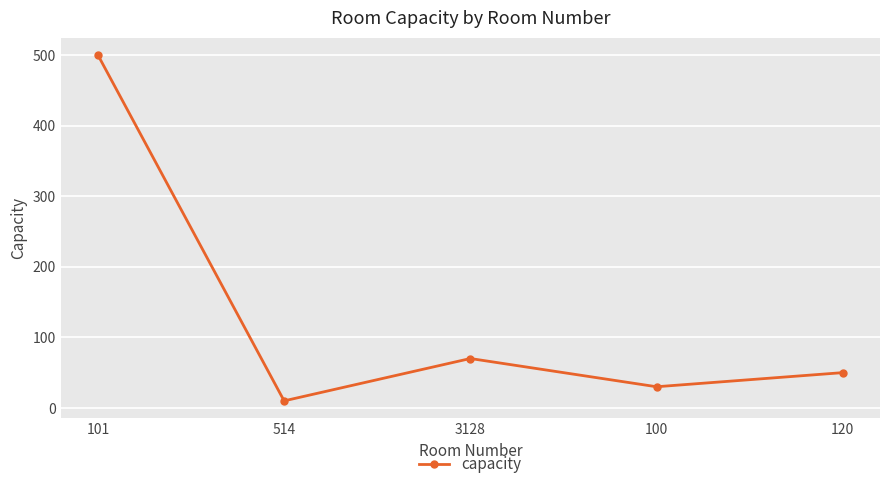

What is the value of the 3rd point from the left?

70